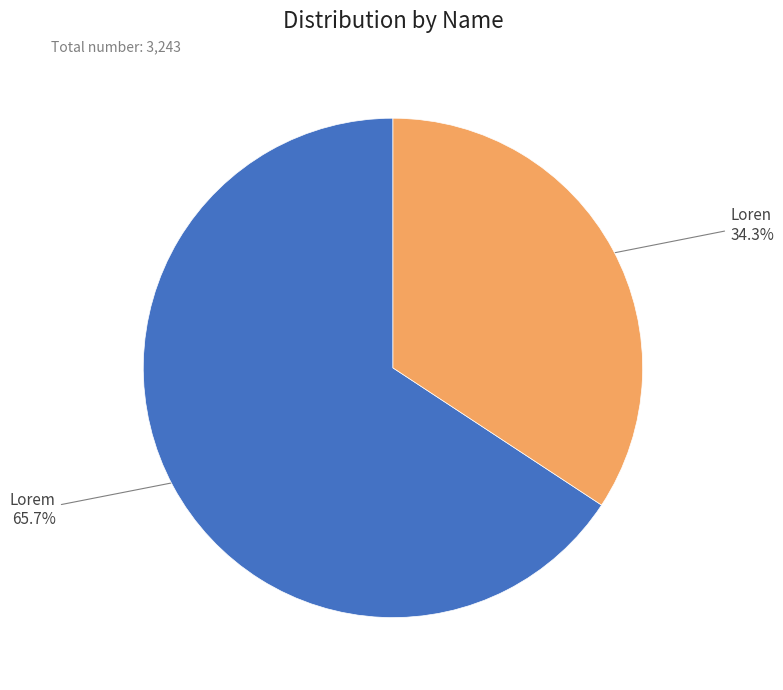

Is there any slice that represents more than half of the pie?

Yes